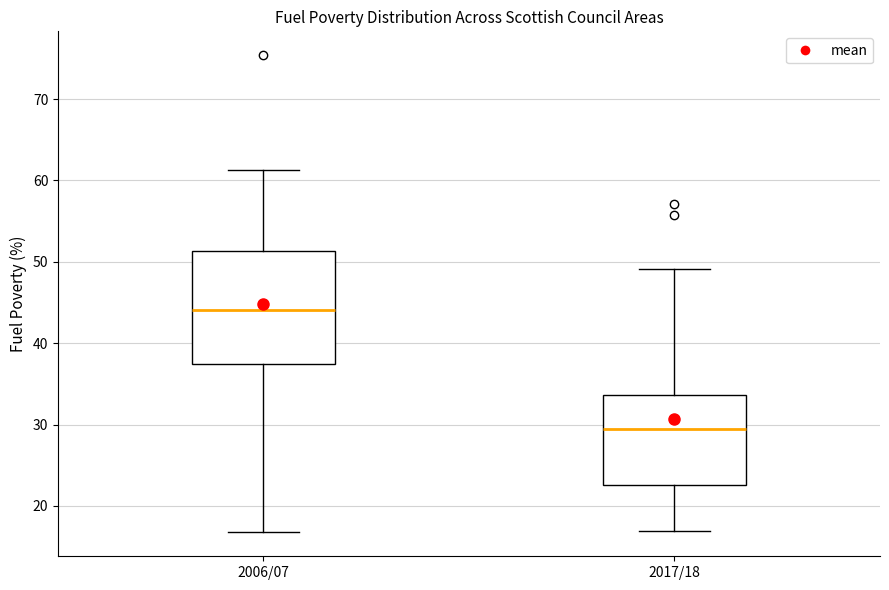

Reading left to right, read every box against the y-axis: the position of its median line, the range the box covers, and the ends of its whiskers. The values are not printed on the chart, so give them approximately, as read against the axis.

2006/07: median 44, box 37 to 51, whiskers 17 to 61
2017/18: median 30, box 23 to 34, whiskers 17 to 49